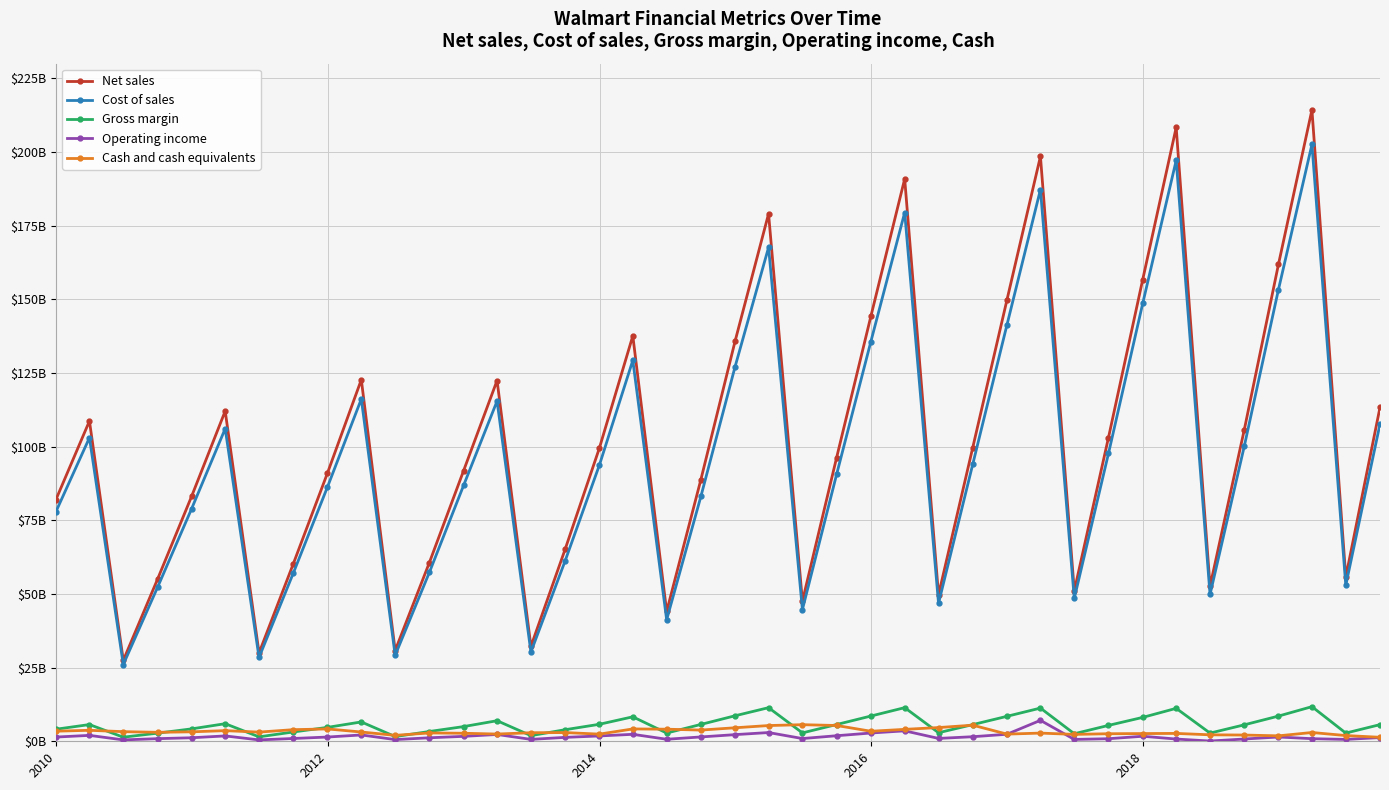

What are all the series names shown in the legend?

Net sales, Cost of sales, Gross margin, Operating income, Cash and cash equivalents